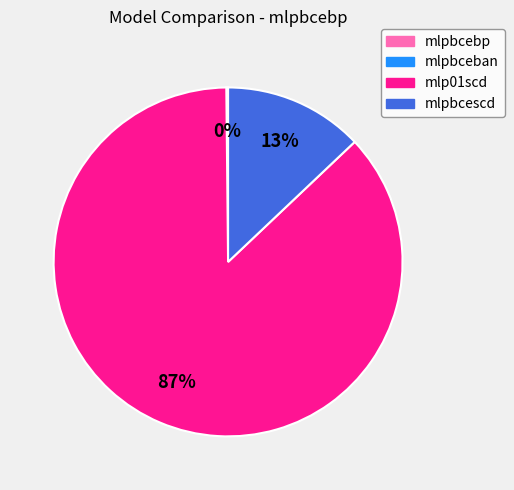

Is the sum of mlp01scd and mlpbcescd greater than half?

Yes